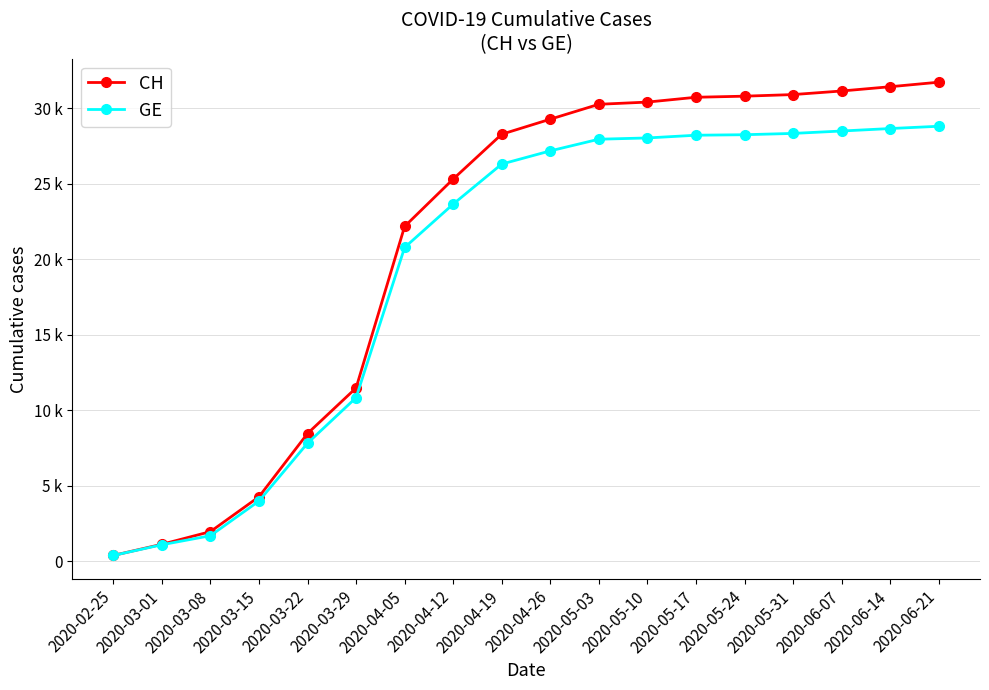

What is the label of the 10th point from the right?

2020-04-19